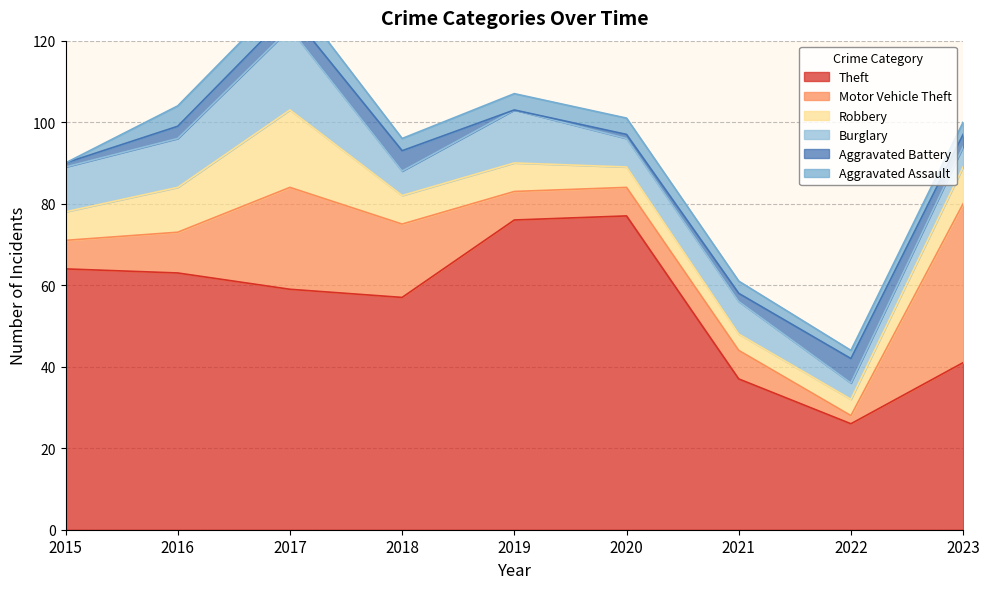

True or false: Burglary has a value of 4 at 2022.

True